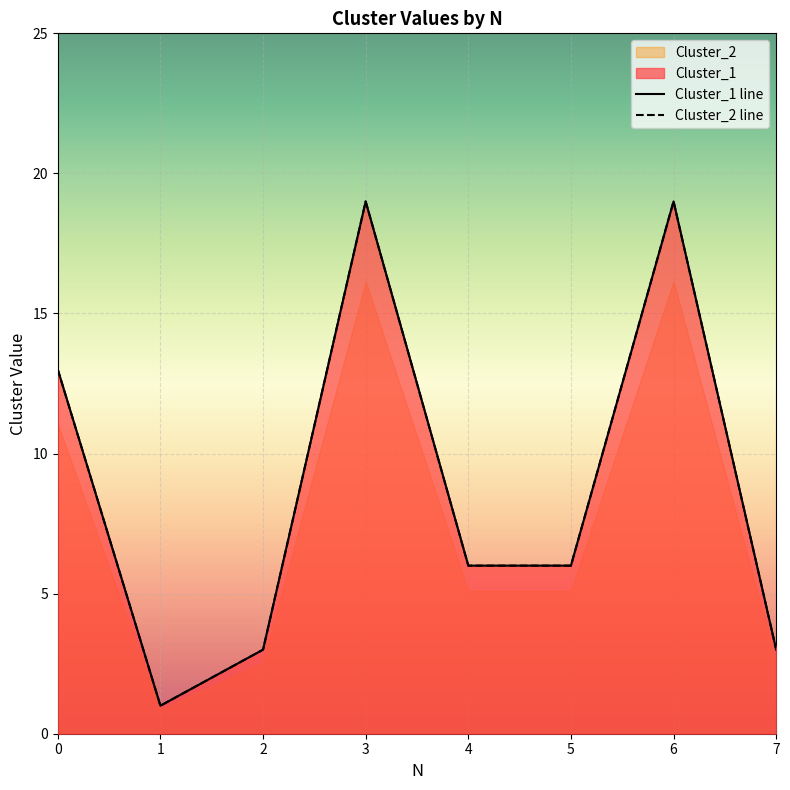

The value of Cluster_1 at 1 is 1. True or false?

False